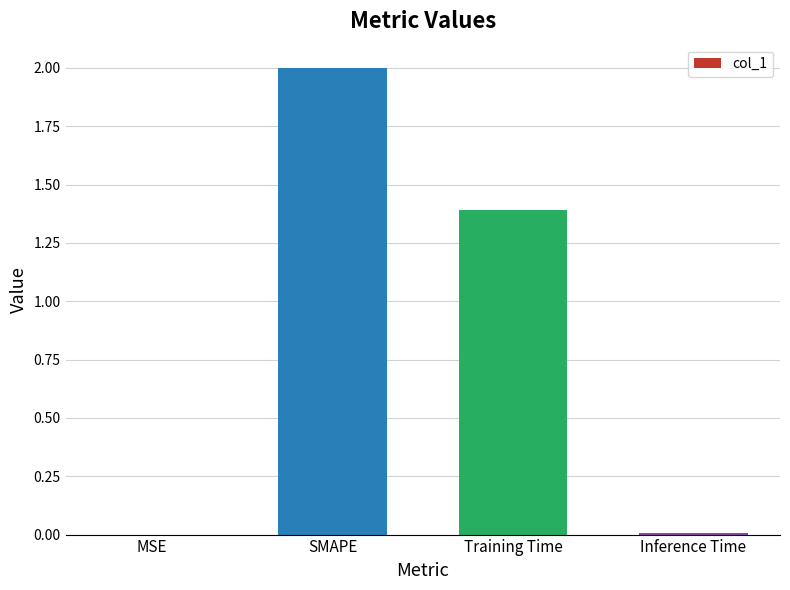

What is the sum of the values at Inference Time and SMAPE?

2.0